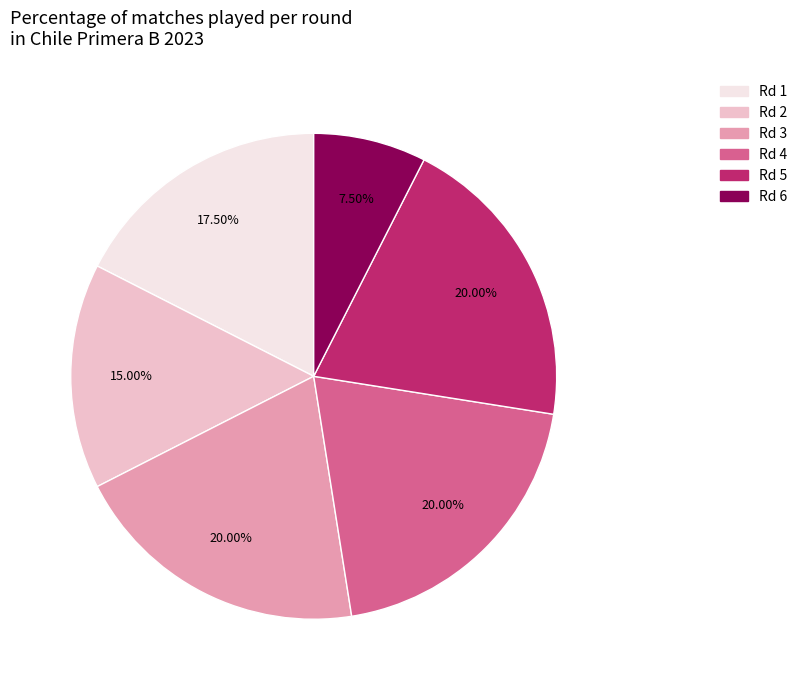

Count the number of slices in the pie.

6